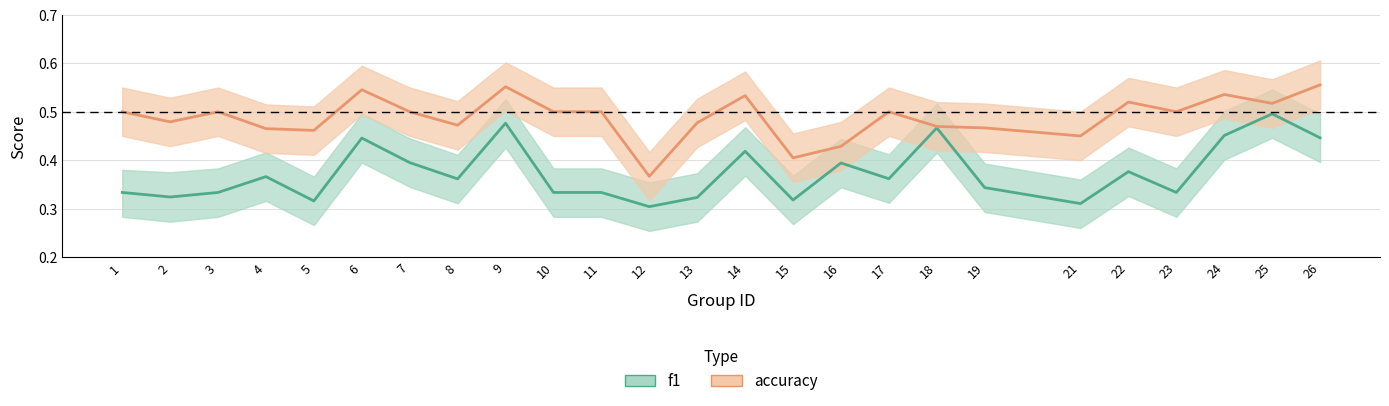

Rank the series by their average value, from lowest to highest.

f1, accuracy